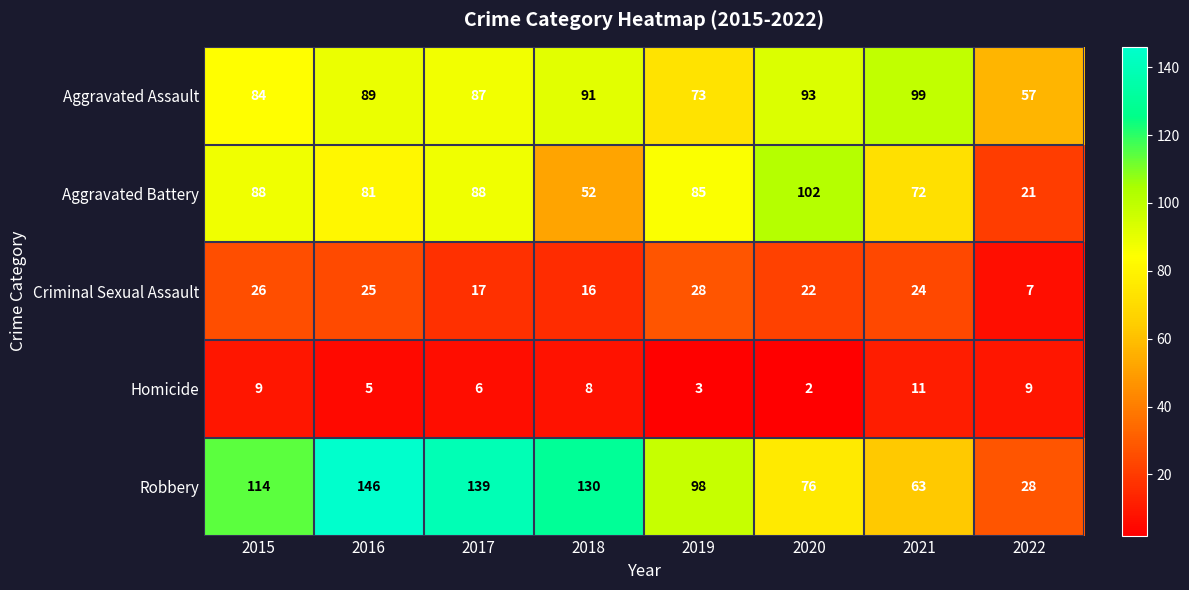

The value of Aggravated Assault at 2018 is 144. True or false?

False